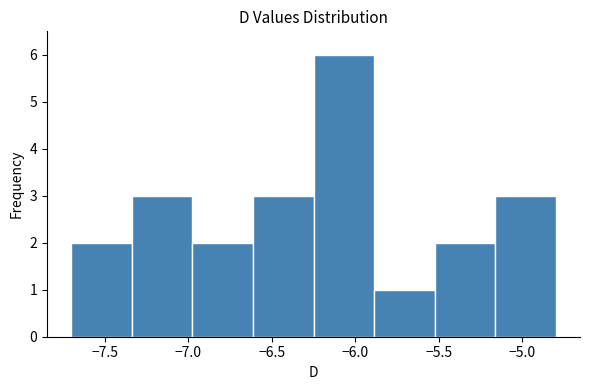

Reading left to right, list every bar in this chart as the range it spans on the x-axis followed by its height. Neither the bar edges nor the heights are printed on the chart, so give them approximately, as read against the axes.

-7.70 to -7.35: 2
-7.35 to -6.95: 3
-6.95 to -6.60: 2
-6.60 to -6.25: 3
-6.25 to -5.90: 6
-5.90 to -5.50: 1
-5.50 to -5.15: 2
-5.15 to -4.80: 3